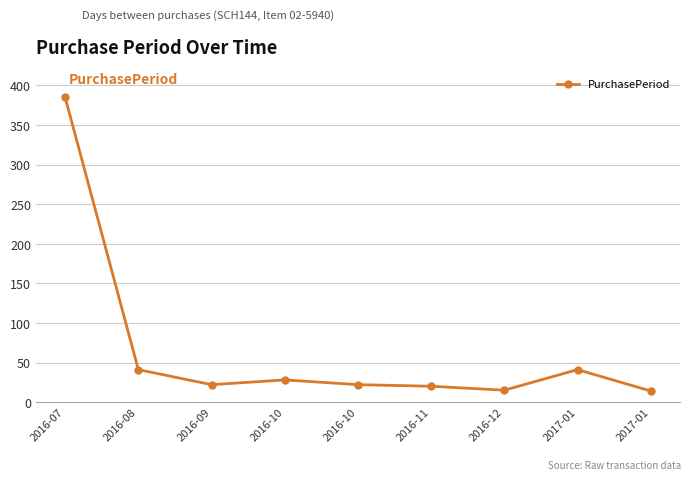

How many points are higher than both their immediate neighbors (excluding endpoints)?

2